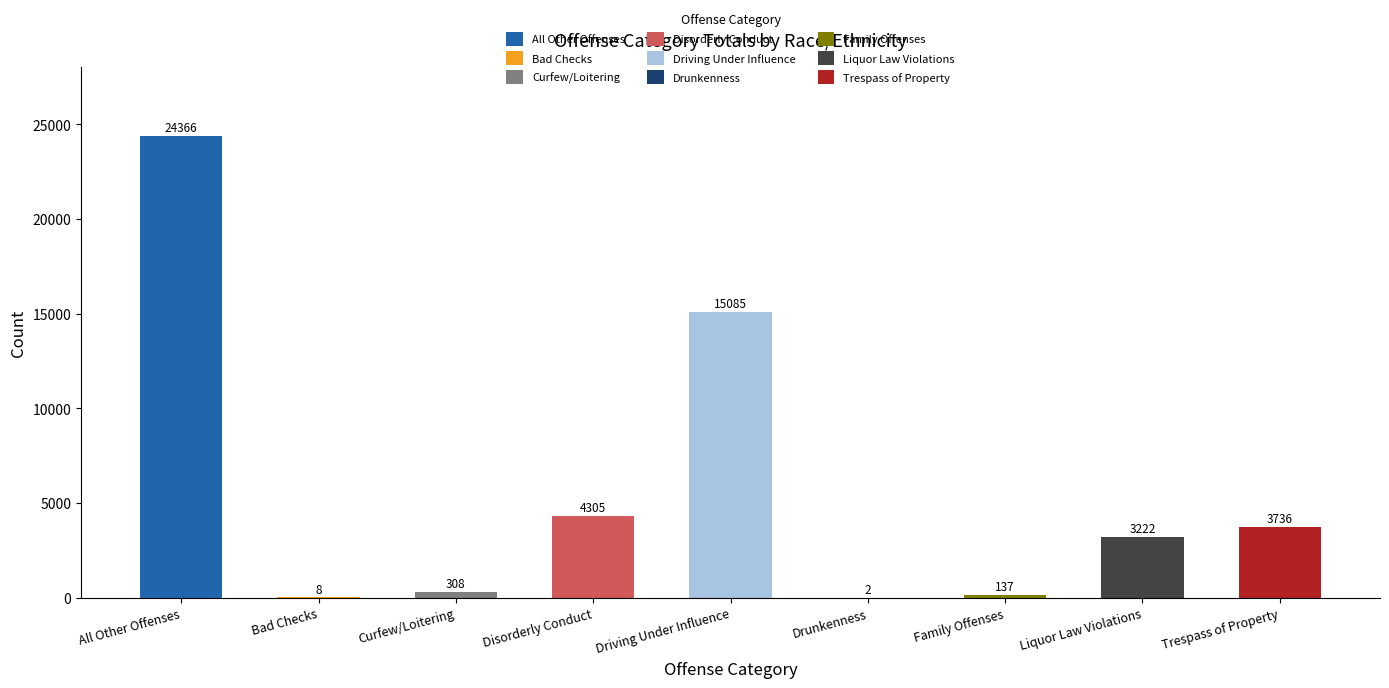

Is it true that the value at Trespass of Property is 2256?

False